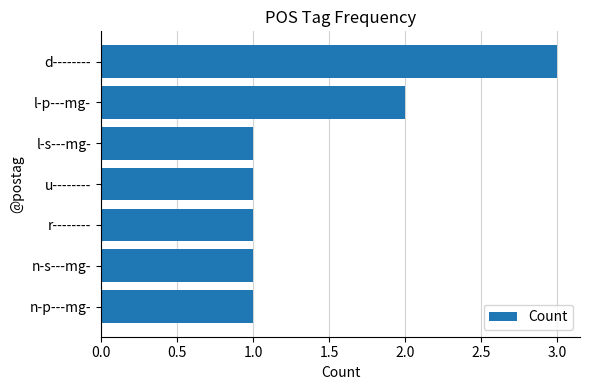

What is the sum of the values at l-p---mg- and u--------?

3